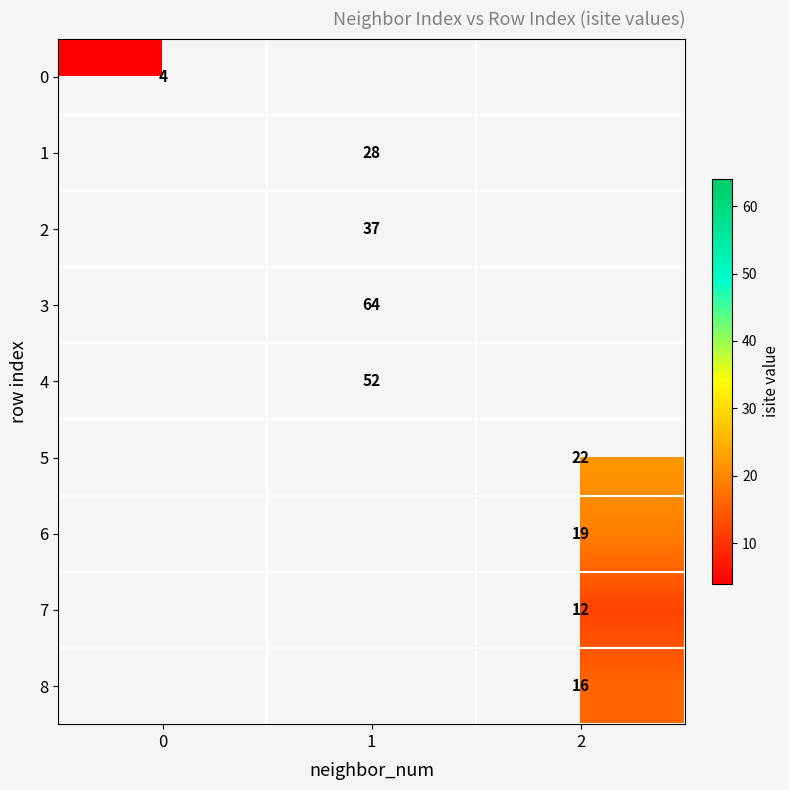

The 3 series shows 31 at 1. True or false?

False